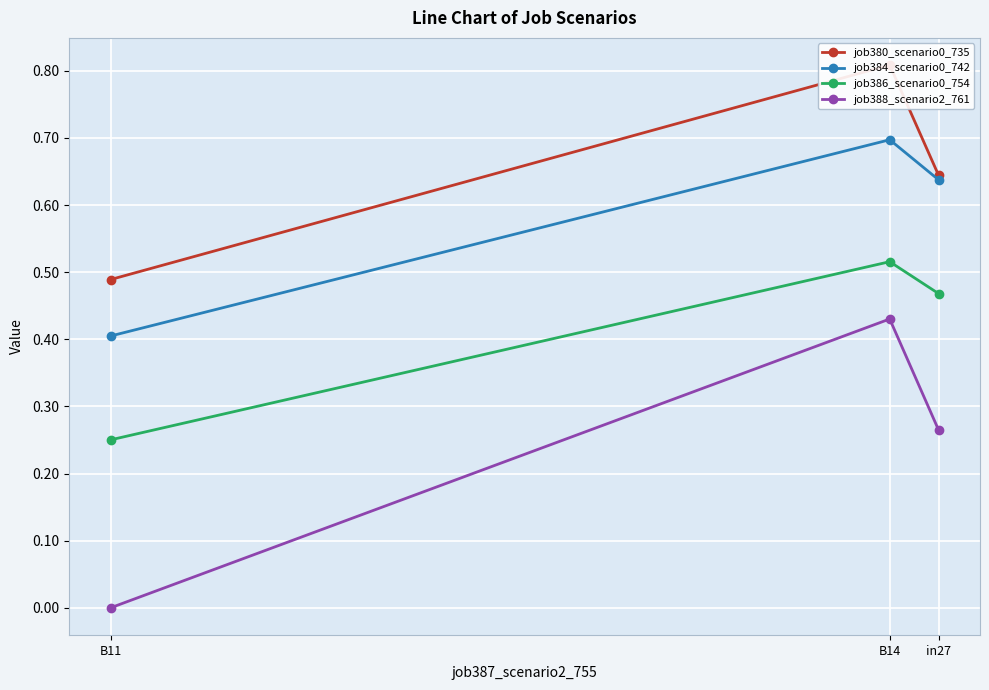

What is the sum of the job380_scenario0_735 values at in27 and B11?

1.1